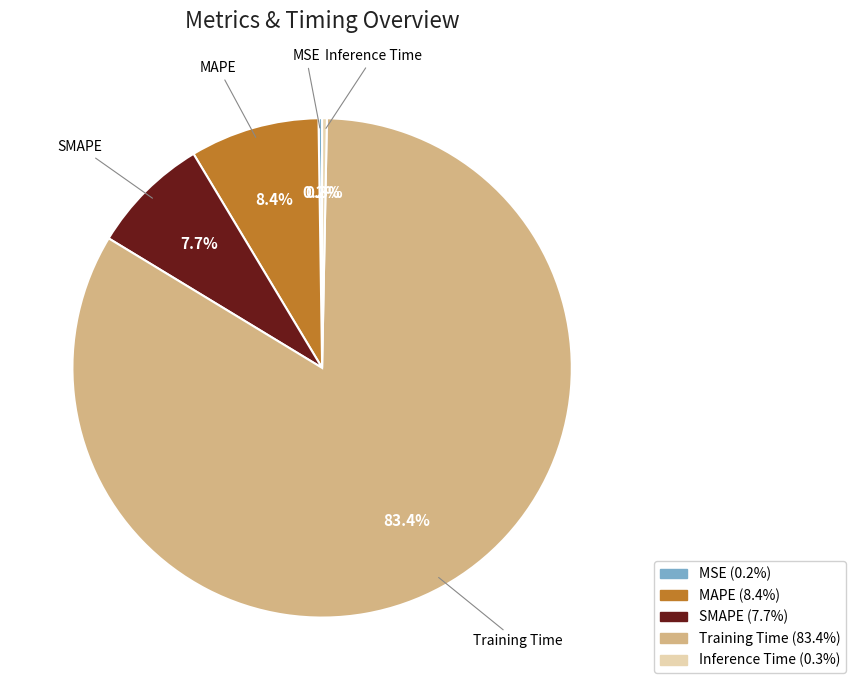

What percentage is NOT represented by Training Time?

16.6%